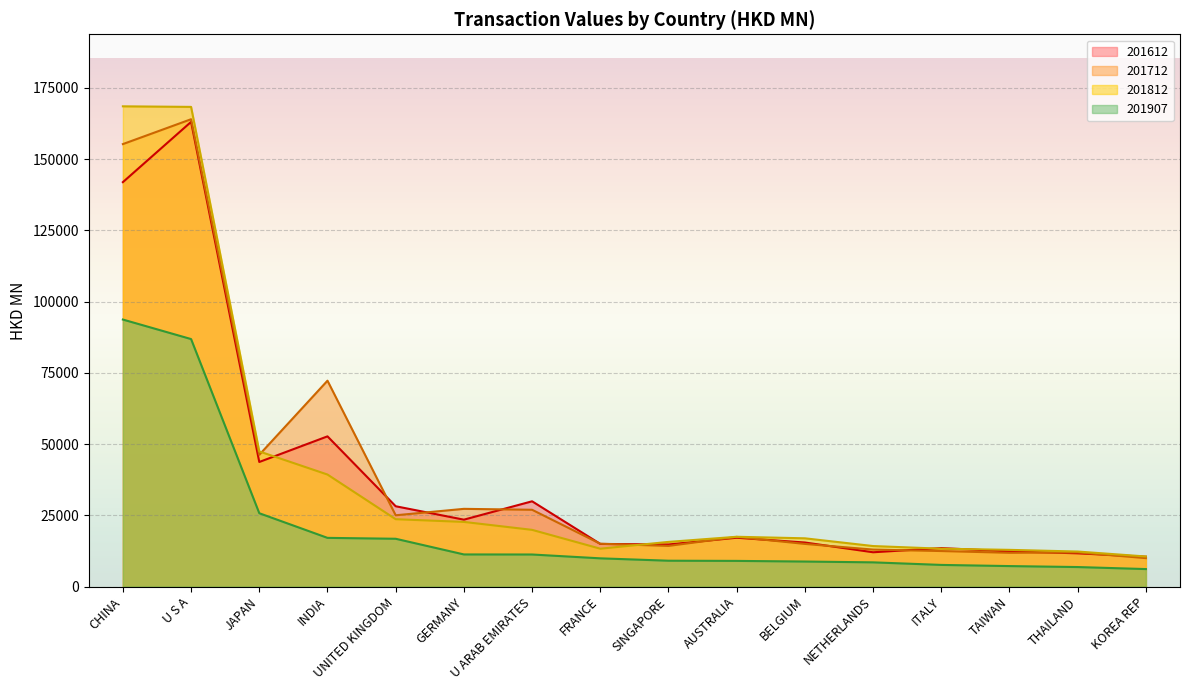

True or false: 201812 has more than 1 interior local peaks.

False